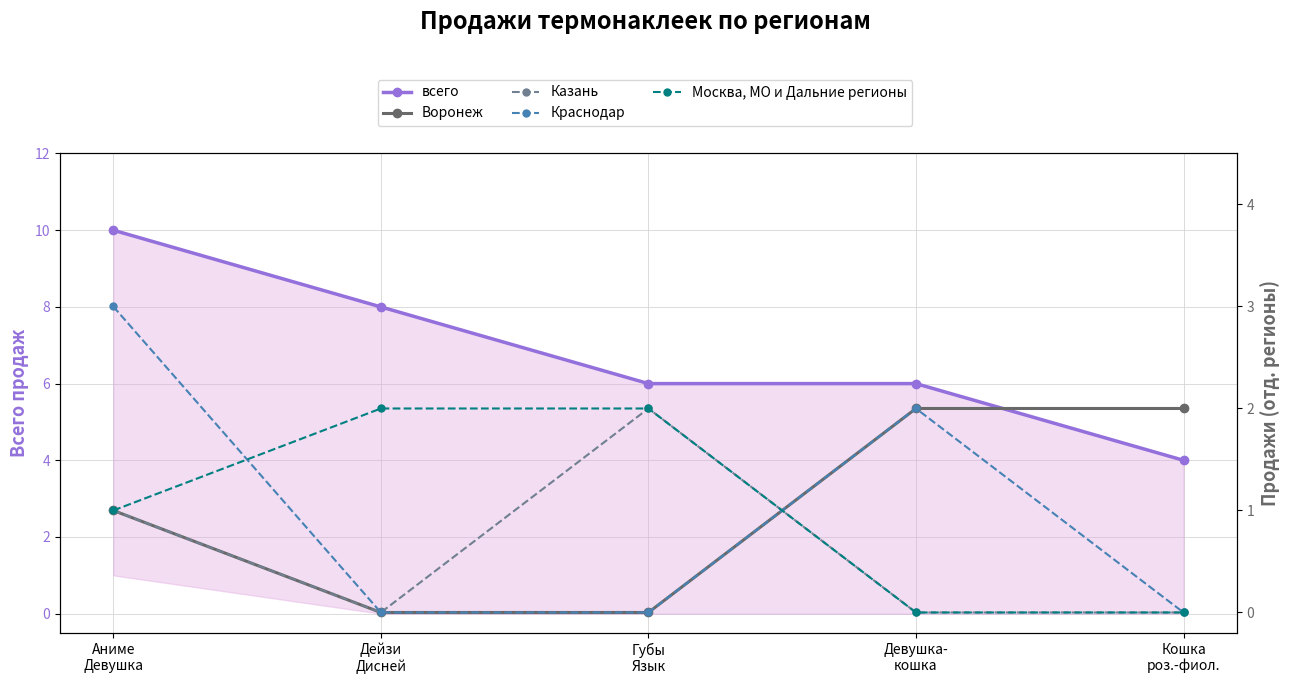

How many intersections are there between Краснодар and Москва, МО и Дальние регионы?

2